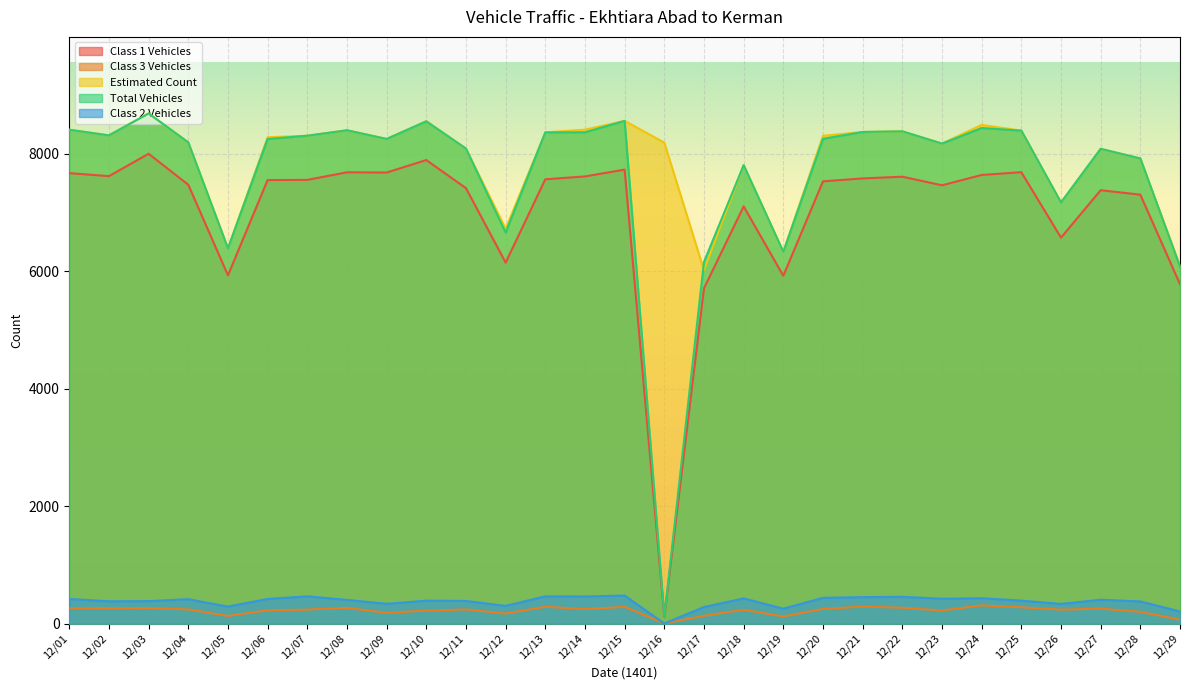

What is the difference between the Class 1 Vehicles values at 12/11 and 12/03?

586